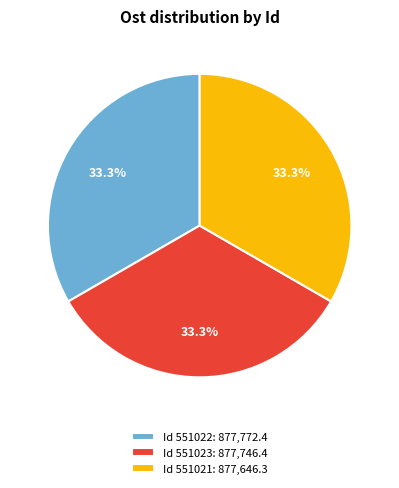

What is the ratio of the value at Id 551023: 877,746.4 to the value at Id 551021: 877,646.3?

1.0